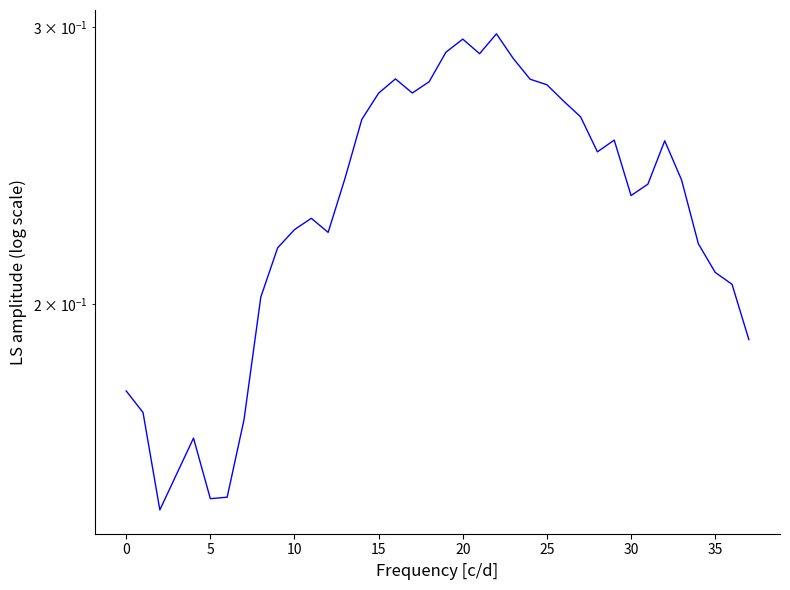

What is the value of the 14th point from the left?

0.2